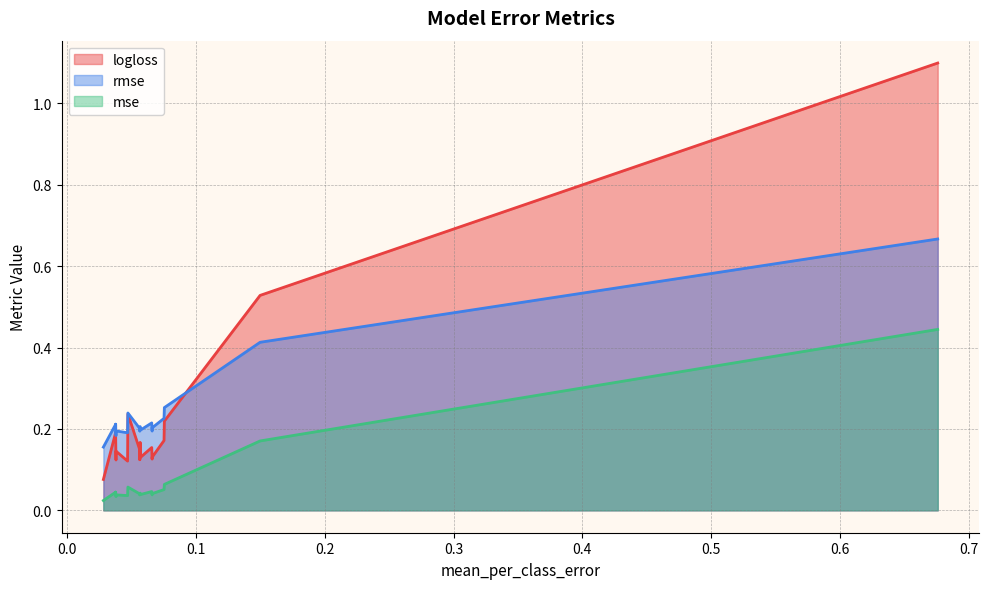

What is the greatest value displayed?

1.1